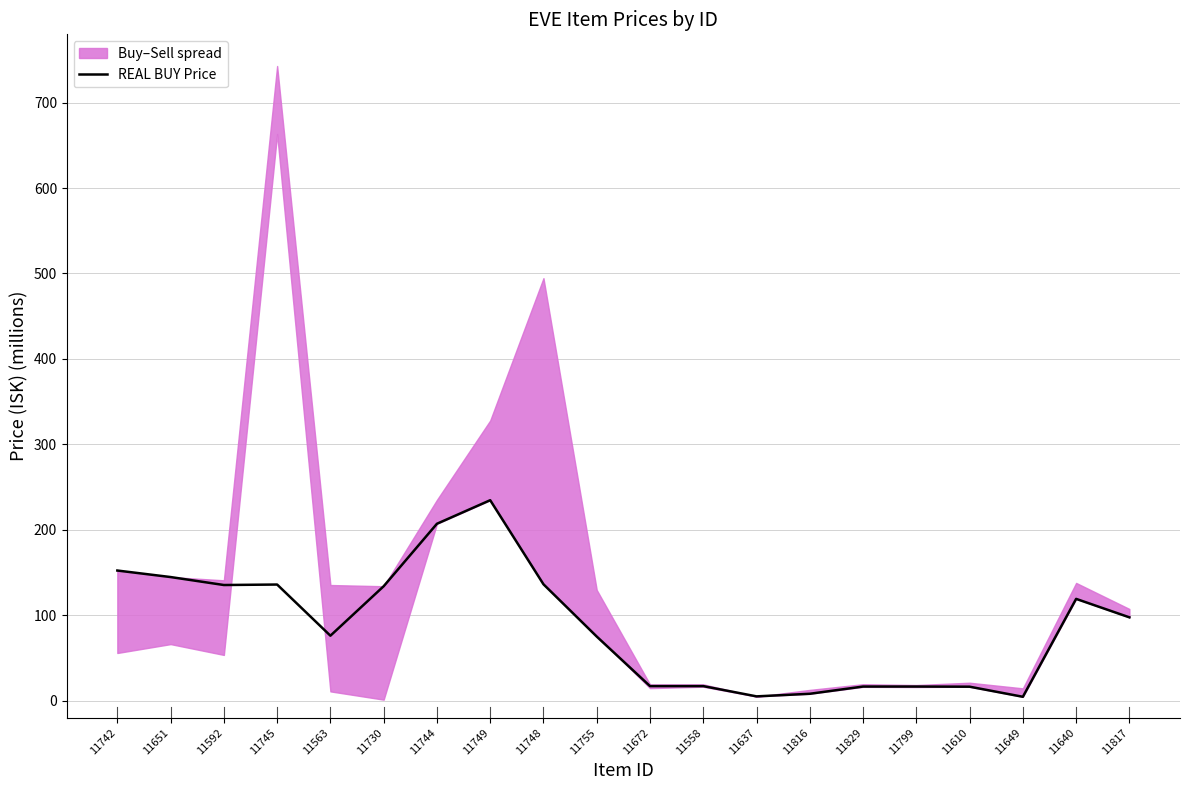

Rank the categories by value from highest to lowest.

11749, 11744, 11742, 11651, 11748, 11745, 11592, 11730, 11640, 11817, 11563, 11755, 11672, 11558, 11829, 11799, 11610, 11816, 11637, 11649